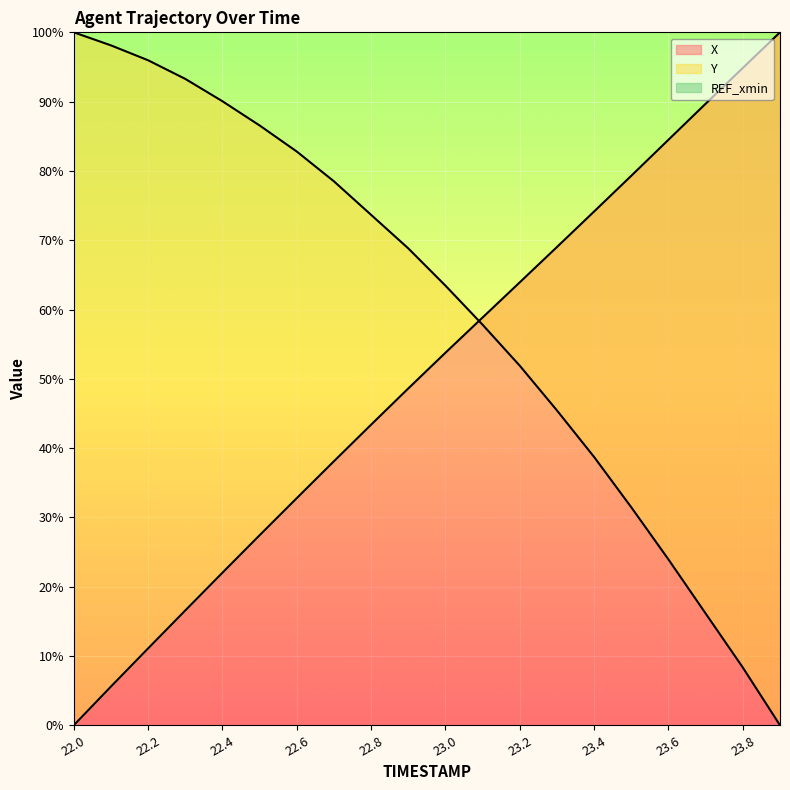

What is the label of the 15th point from the left?

23.4